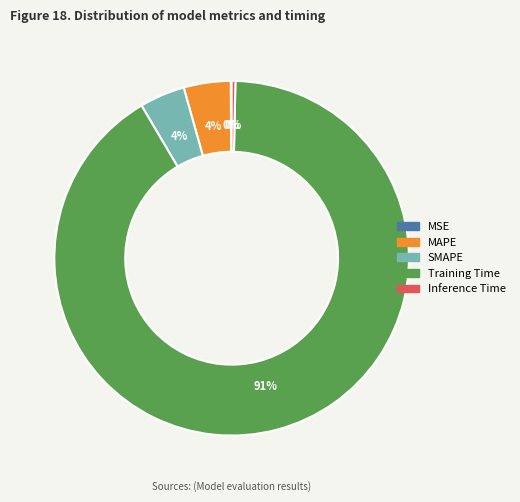

What is the largest slice in the pie chart?

Training Time